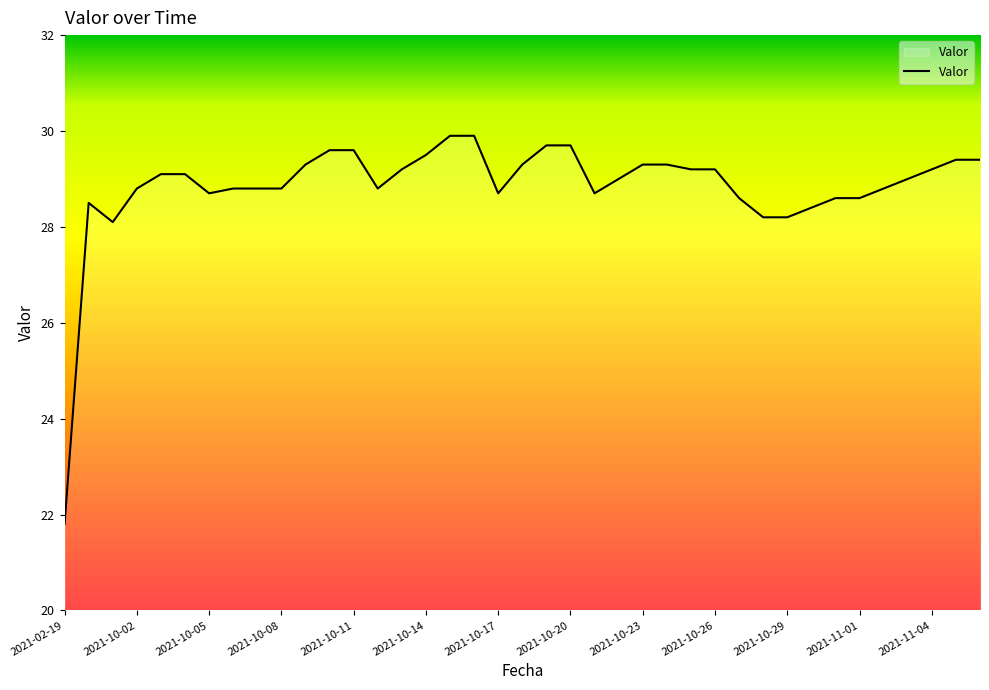

What is the maximum value shown in the chart?

29.9